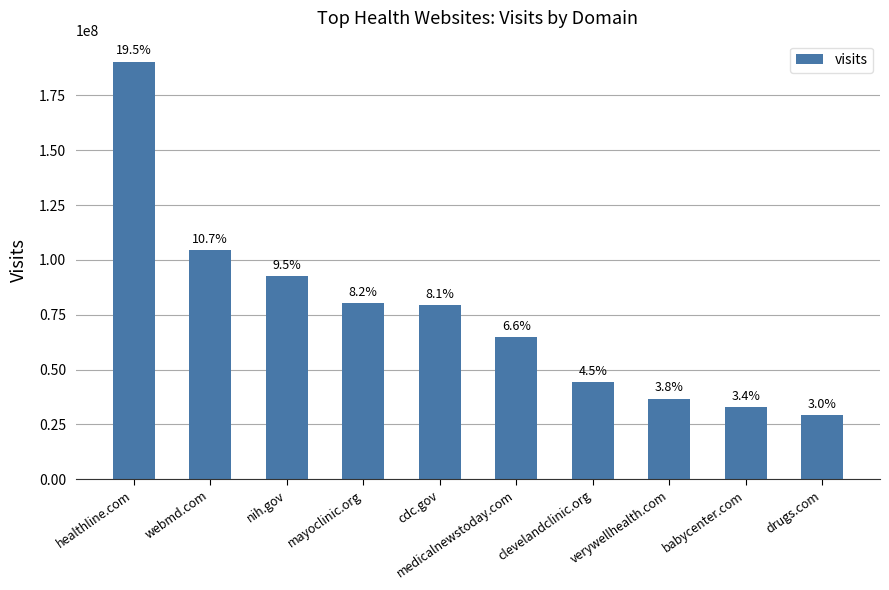

List the labels in order of value, largest first.

healthline.com, webmd.com, nih.gov, mayoclinic.org, cdc.gov, medicalnewstoday.com, clevelandclinic.org, verywellhealth.com, babycenter.com, drugs.com